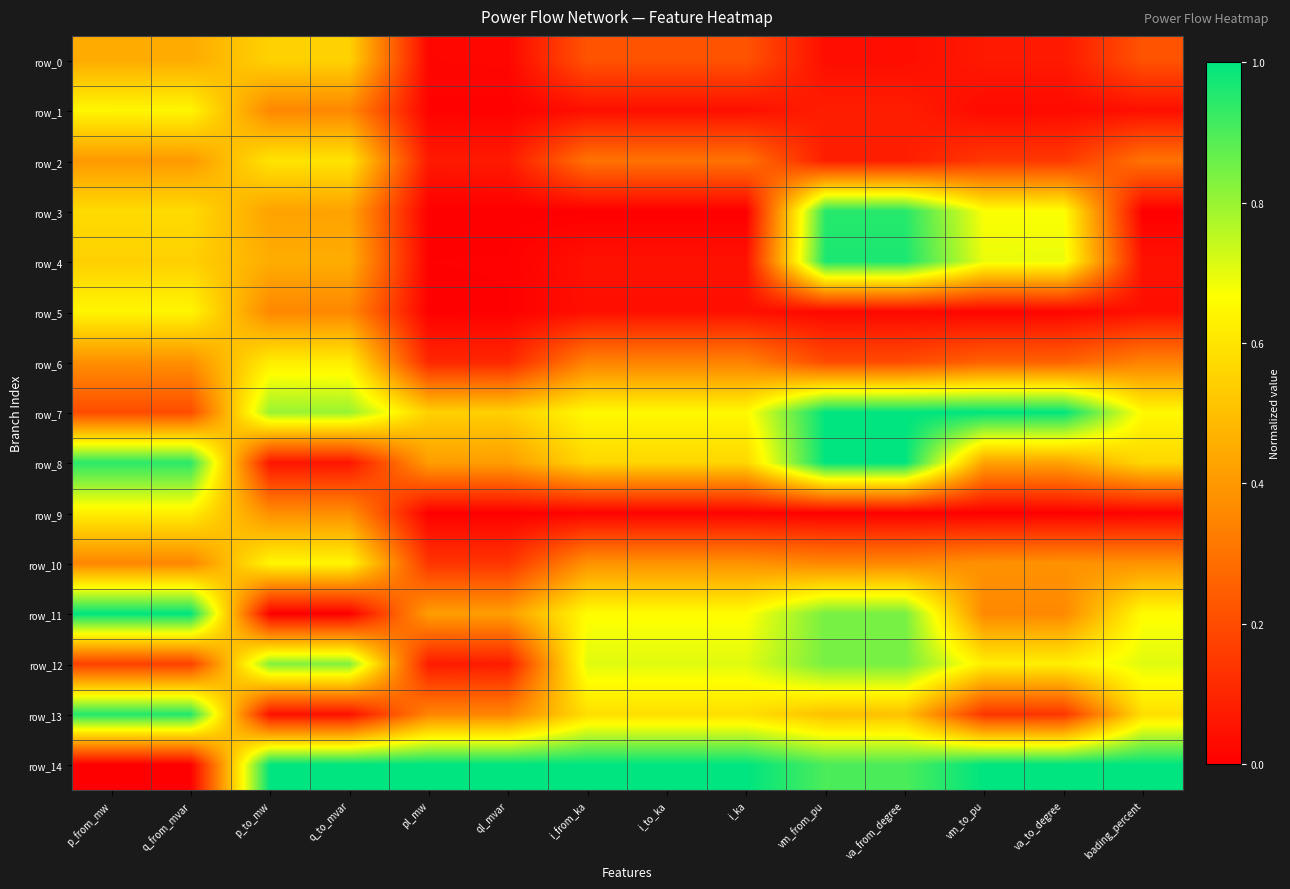

Reading right to left, what are all the values shown in this chart?

row_0: loading_percent=0.2	va_to_degree=0.1	vm_to_pu=0.1	va_from_degree=0.0	vm_from_pu=0.0	i_ka=0.2	i_to_ka=0.2	i_from_ka=0.2	ql_mvar=0.0	pl_mw=0.0	q_to_mvar=0.5	p_to_mw=0.6	q_from_mvar=0.4	p_from_mw=0.4
row_1: loading_percent=0.0	va_to_degree=0.0	vm_to_pu=0.0	va_from_degree=0.1	vm_from_pu=0.1	i_ka=0.0	i_to_ka=0.0	i_from_ka=0.0	ql_mvar=0.0	pl_mw=0.0	q_to_mvar=0.4	p_to_mw=0.4	q_from_mvar=0.6	p_from_mw=0.6
row_2: loading_percent=0.3	va_to_degree=0.1	vm_to_pu=0.1	va_from_degree=0.1	vm_from_pu=0.1	i_ka=0.3	i_to_ka=0.3	i_from_ka=0.3	ql_mvar=0.1	pl_mw=0.1	q_to_mvar=0.6	p_to_mw=0.6	q_from_mvar=0.4	p_from_mw=0.4
row_3: loading_percent=0.0	va_to_degree=0.7	vm_to_pu=0.7	va_from_degree=0.9	vm_from_pu=0.9	i_ka=0.0	i_to_ka=0.0	i_from_ka=0.0	ql_mvar=0.0	pl_mw=0.0	q_to_mvar=0.4	p_to_mw=0.4	q_from_mvar=0.6	p_from_mw=0.6
row_4: loading_percent=0.0	va_to_degree=0.7	vm_to_pu=0.7	va_from_degree=1.0	vm_from_pu=1.0	i_ka=0.0	i_to_ka=0.0	i_from_ka=0.0	ql_mvar=0.0	pl_mw=0.0	q_to_mvar=0.5	p_to_mw=0.5	q_from_mvar=0.5	p_from_mw=0.5
row_5: loading_percent=0.0	va_to_degree=0.0	vm_to_pu=0.0	va_from_degree=0.0	vm_from_pu=0.0	i_ka=0.0	i_to_ka=0.0	i_from_ka=0.0	ql_mvar=0.0	pl_mw=0.0	q_to_mvar=0.4	p_to_mw=0.4	q_from_mvar=0.6	p_from_mw=0.6
row_6: loading_percent=0.3	va_to_degree=0.3	vm_to_pu=0.3	va_from_degree=0.2	vm_from_pu=0.2	i_ka=0.3	i_to_ka=0.3	i_from_ka=0.3	ql_mvar=0.1	pl_mw=0.1	q_to_mvar=0.6	p_to_mw=0.6	q_from_mvar=0.4	p_from_mw=0.4
row_7: loading_percent=0.7	va_to_degree=1.0	vm_to_pu=1.0	va_from_degree=1.0	vm_from_pu=1.0	i_ka=0.7	i_to_ka=0.7	i_from_ka=0.7	ql_mvar=0.5	pl_mw=0.5	q_to_mvar=0.8	p_to_mw=0.8	q_from_mvar=0.2	p_from_mw=0.2
row_8: loading_percent=0.6	va_to_degree=0.4	vm_to_pu=0.4	va_from_degree=1.0	vm_from_pu=1.0	i_ka=0.6	i_to_ka=0.6	i_from_ka=0.6	ql_mvar=0.4	pl_mw=0.4	q_to_mvar=0.1	p_to_mw=0.1	q_from_mvar=0.9	p_from_mw=0.9
row_9: loading_percent=0.0	va_to_degree=0.0	vm_to_pu=0.0	va_from_degree=0.0	vm_from_pu=0.0	i_ka=0.0	i_to_ka=0.0	i_from_ka=0.0	ql_mvar=0.0	pl_mw=0.0	q_to_mvar=0.4	p_to_mw=0.4	q_from_mvar=0.6	p_from_mw=0.6
row_10: loading_percent=0.4	va_to_degree=0.4	vm_to_pu=0.4	va_from_degree=0.4	vm_from_pu=0.4	i_ka=0.4	i_to_ka=0.4	i_from_ka=0.4	ql_mvar=0.1	pl_mw=0.1	q_to_mvar=0.6	p_to_mw=0.6	q_from_mvar=0.4	p_from_mw=0.4
row_11: loading_percent=0.7	va_to_degree=0.4	vm_to_pu=0.4	va_from_degree=0.8	vm_from_pu=0.8	i_ka=0.7	i_to_ka=0.7	i_from_ka=0.7	ql_mvar=0.4	pl_mw=0.4	q_to_mvar=0.0	p_to_mw=0.0	q_from_mvar=1.0	p_from_mw=1.0
row_12: loading_percent=0.7	va_to_degree=0.6	vm_to_pu=0.6	va_from_degree=0.8	vm_from_pu=0.8	i_ka=0.7	i_to_ka=0.7	i_from_ka=0.7	ql_mvar=0.1	pl_mw=0.1	q_to_mvar=0.8	p_to_mw=0.8	q_from_mvar=0.2	p_from_mw=0.2
row_13: loading_percent=0.6	va_to_degree=0.1	vm_to_pu=0.1	va_from_degree=0.5	vm_from_pu=0.5	i_ka=0.6	i_to_ka=0.6	i_from_ka=0.6	ql_mvar=0.3	pl_mw=0.3	q_to_mvar=0.0	p_to_mw=0.0	q_from_mvar=1.0	p_from_mw=1.0
row_14: loading_percent=1.0	va_to_degree=1.0	vm_to_pu=1.0	va_from_degree=0.9	vm_from_pu=0.9	i_ka=1.0	i_to_ka=1.0	i_from_ka=1.0	ql_mvar=1.0	pl_mw=1.0	q_to_mvar=1.0	p_to_mw=1.0	q_from_mvar=0.0	p_from_mw=0.0